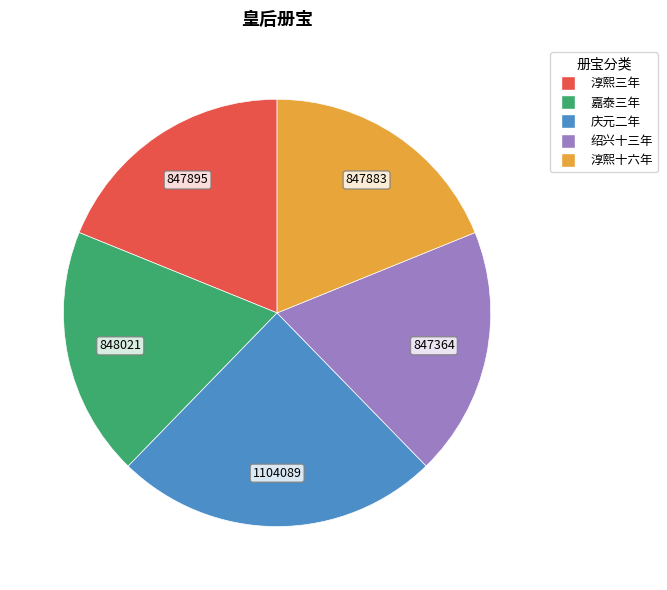

Is there any slice that represents more than half of the pie?

No